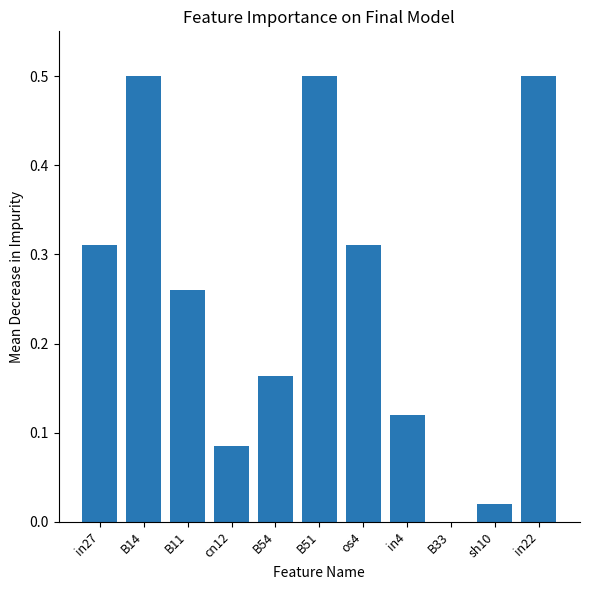

True or false: the data shows 0.5 at in22.

True